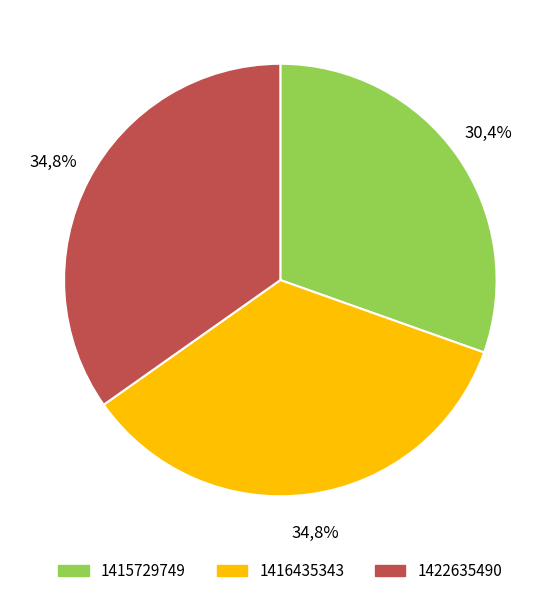

Combined, what portion of the pie is 1416435343 and 1415729749?

65.2%